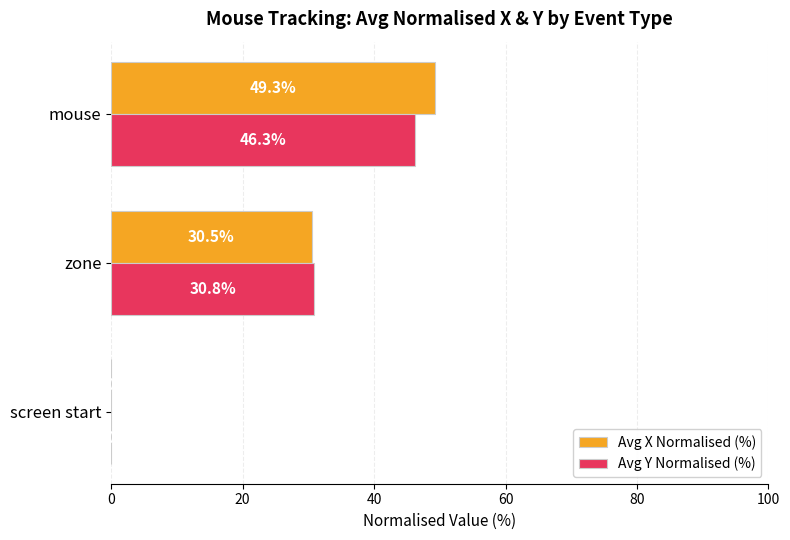

Read the Avg X Normalised (%) value at mouse.

49.3